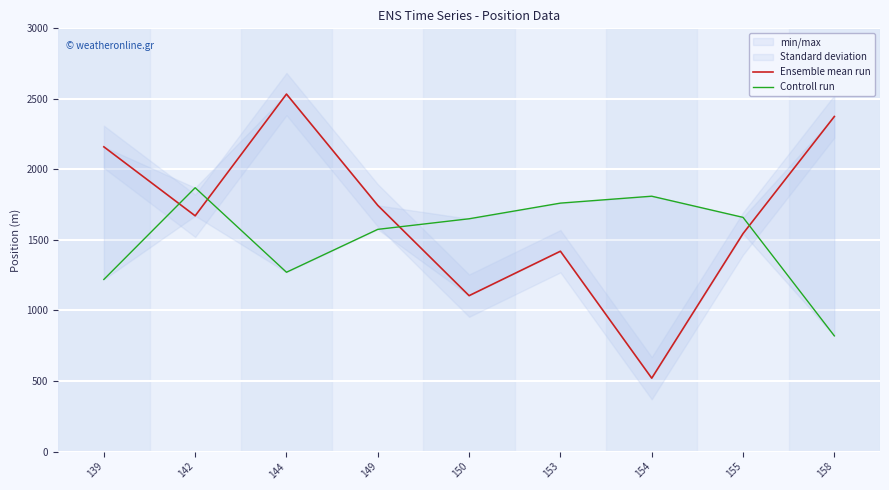

Between 144 and 158, which is larger?

144